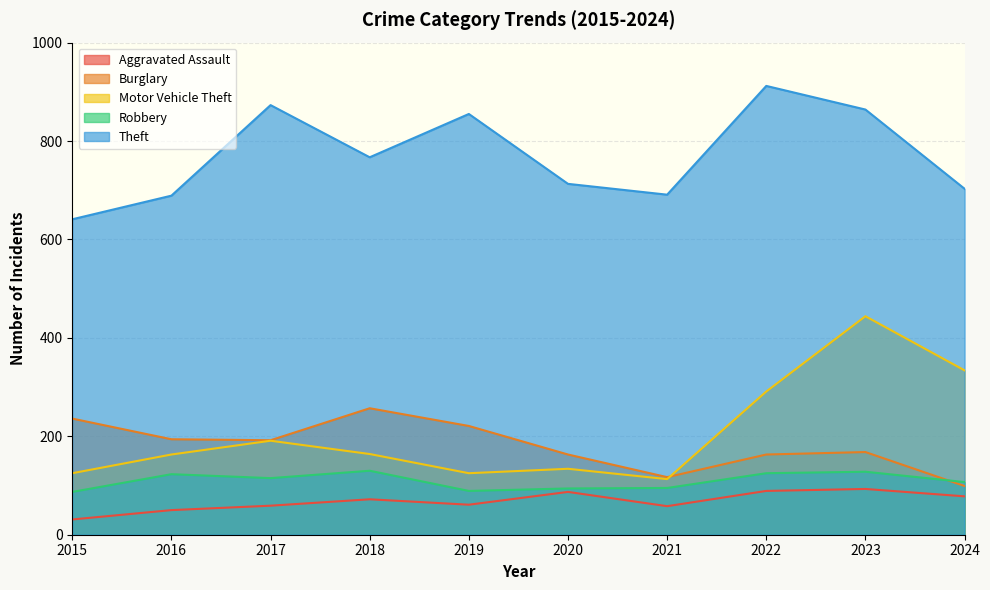

Rank the categories by Burglary value from highest to lowest.

2018, 2015, 2019, 2016, 2017, 2023, 2020, 2022, 2021, 2024